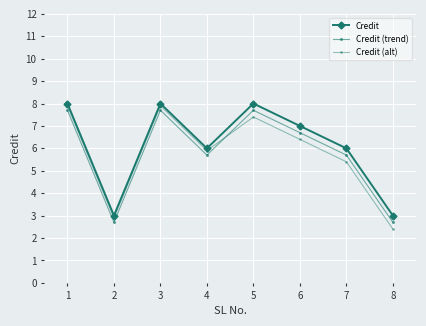

What is the value of the Credit (trend) point at the 6th from the left?

6.7